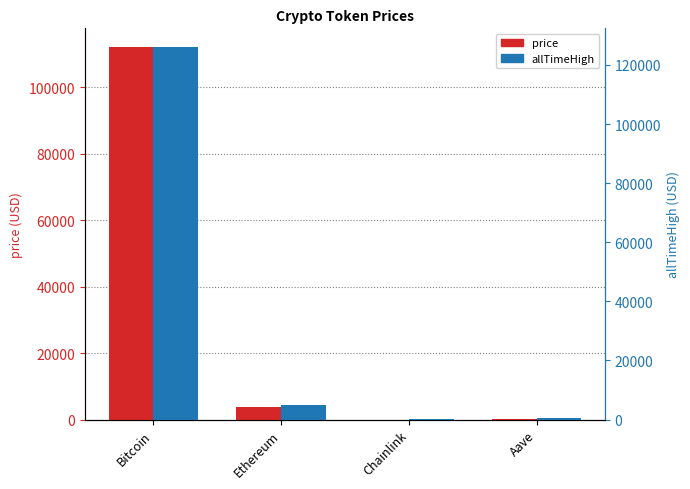

True or false: allTimeHigh has a value of 18.6 at Chainlink.

False